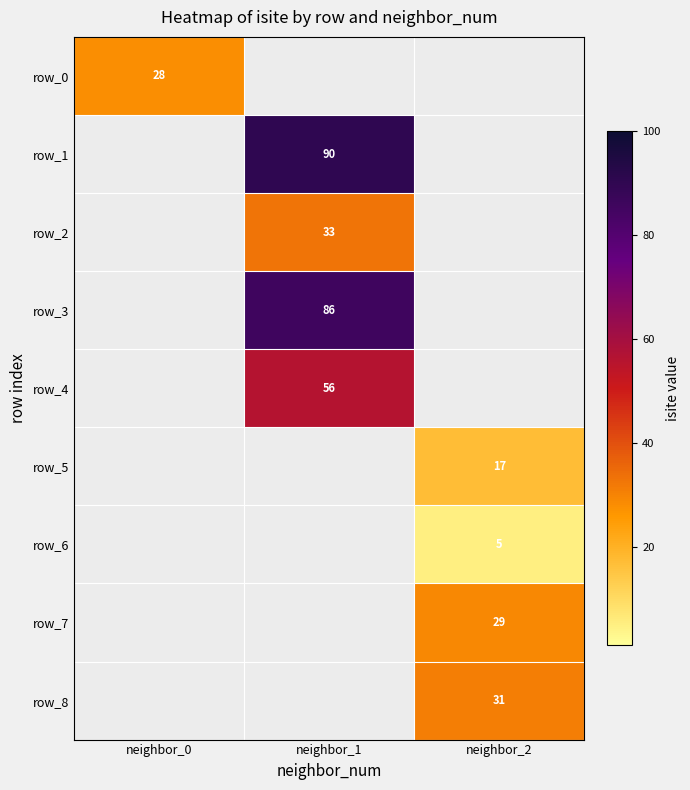

Which category has the highest value in the row_7 series?

neighbor_0